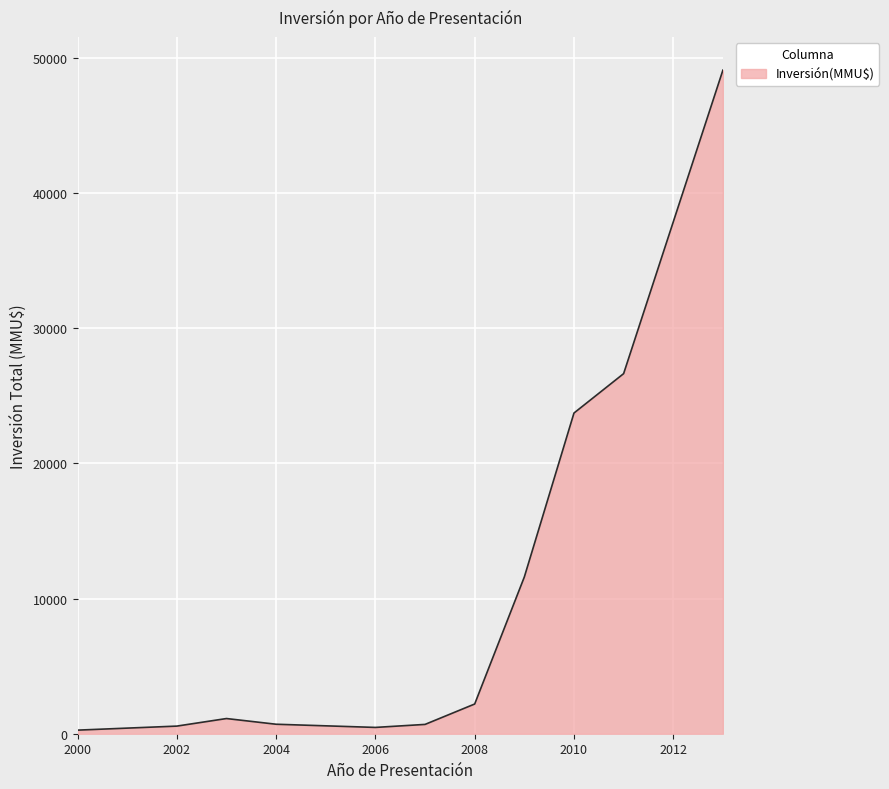

What is the maximum value shown in the chart?

49104.8